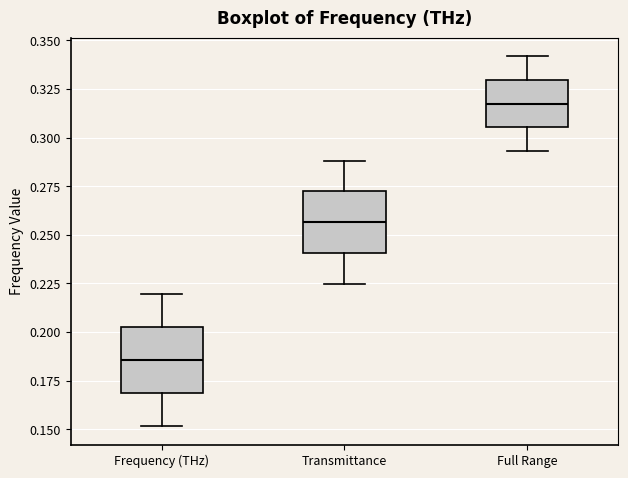

Reading left to right, transcribe this box plot: for each box, give where its median line is, the range the box spans, and where its two whiskers end, as read against the y-axis. The values are not printed on the chart, so give them approximately, as read against the axis.

Frequency (THz): median 0.185, box 0.170 to 0.205, whiskers 0.150 to 0.220
Transmittance: median 0.255, box 0.240 to 0.270, whiskers 0.225 to 0.290
Full Range: median 0.320, box 0.305 to 0.330, whiskers 0.295 to 0.340